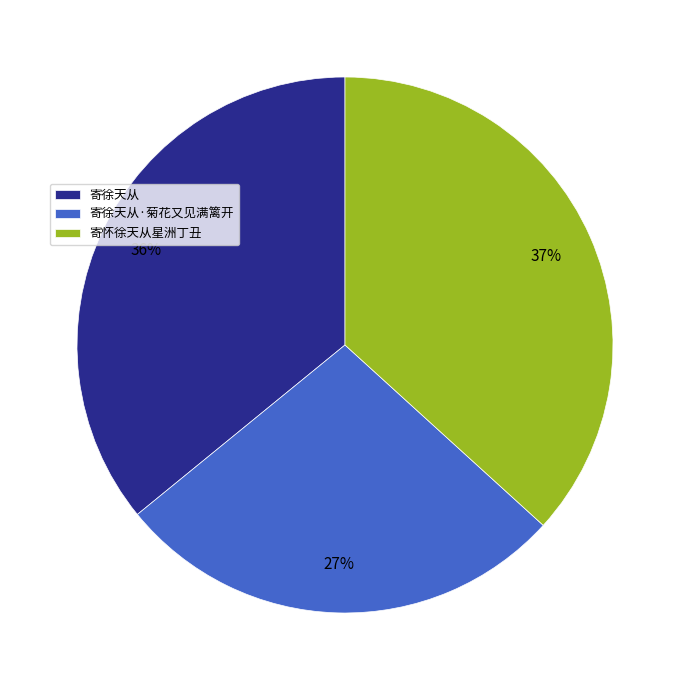

Rank the categories by value from lowest to highest.

寄徐天从·菊花又见满篱开, 寄徐天从, 寄怀徐天从星洲丁丑